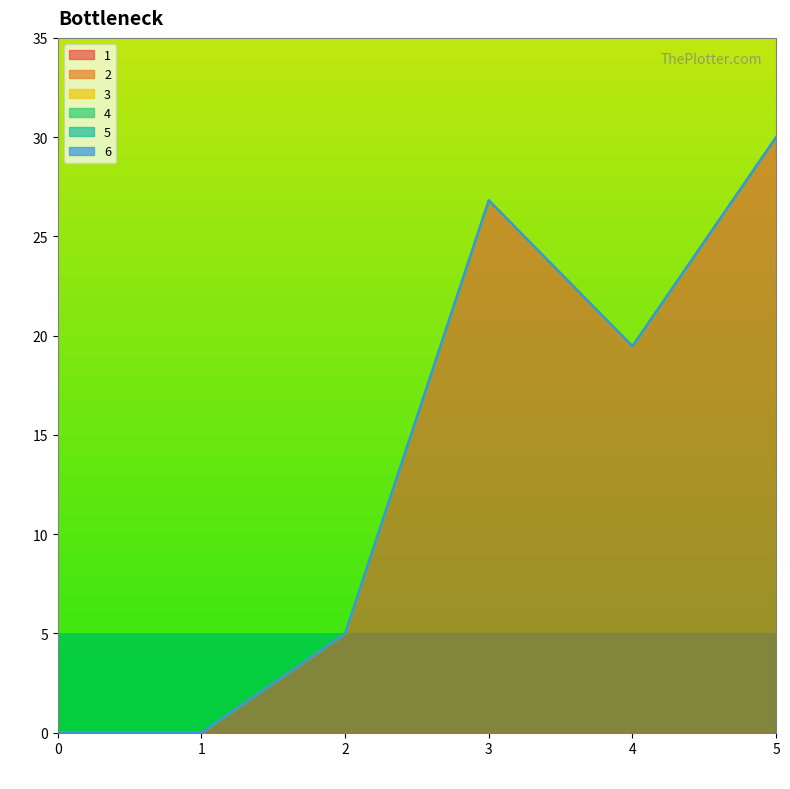

How many positive values does the 1 series have?

4